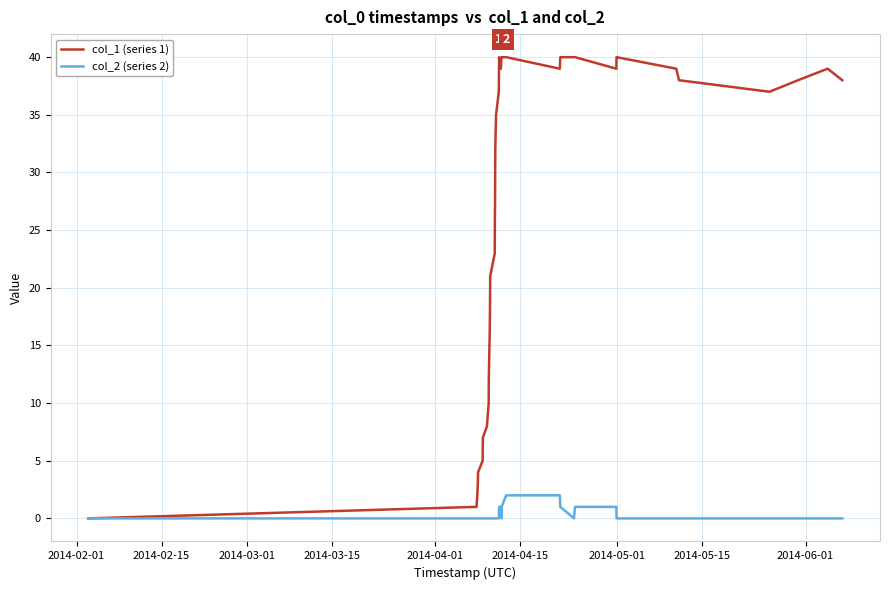

List the series in order of their peak value, highest first.

col_1 (series 1), col_2 (series 2)